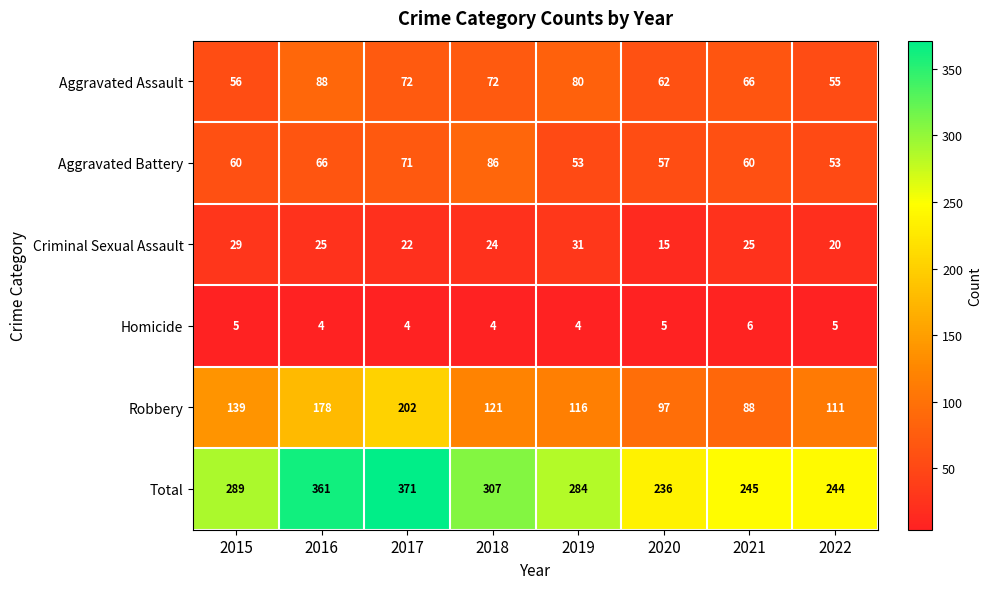

List the series in order of their peak value, lowest first.

Homicide, Criminal Sexual Assault, Aggravated Battery, Aggravated Assault, Robbery, Total